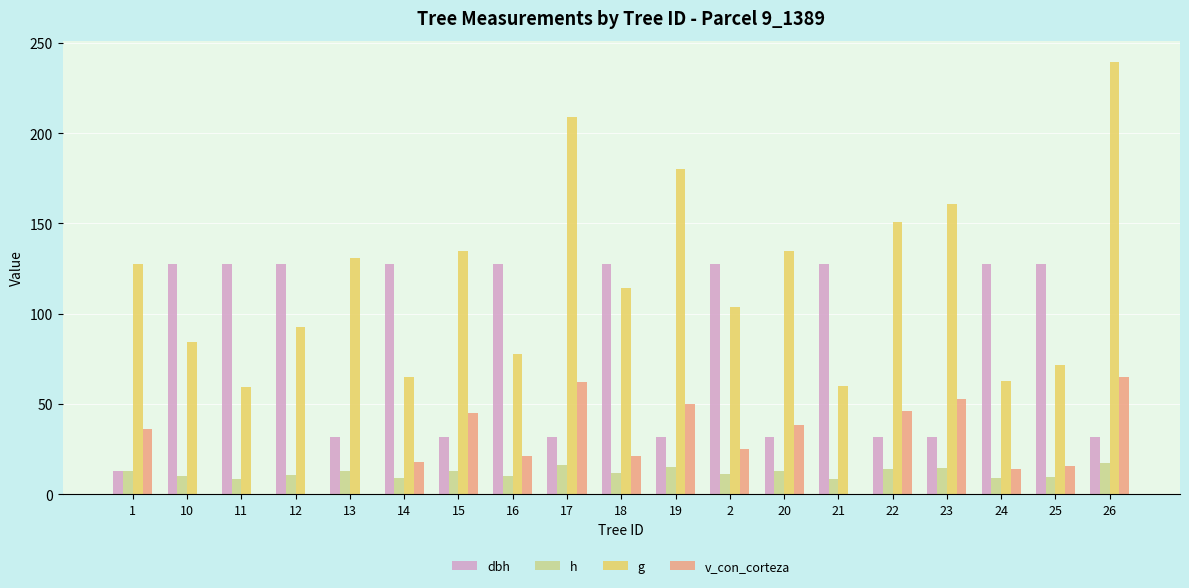

The value of v_con_corteza at 22 is 46.1. True or false?

True